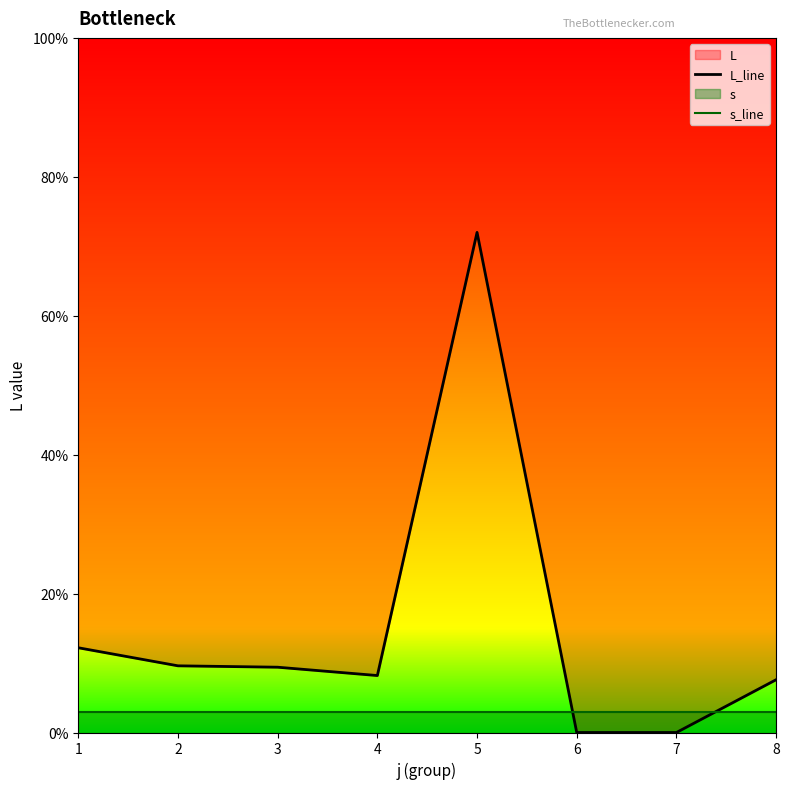

True or false: L_line has a value of 13.3 at 2.

False